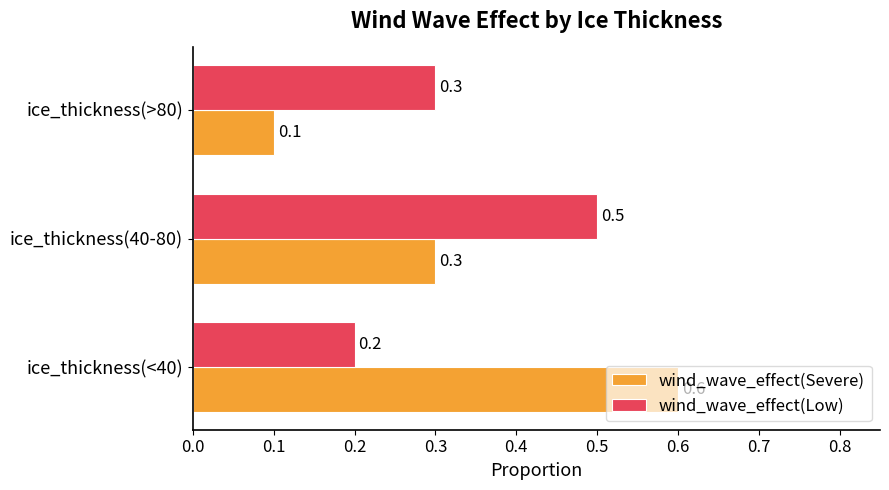

Which series has the widest spread of values?

wind_wave_effect(Severe)